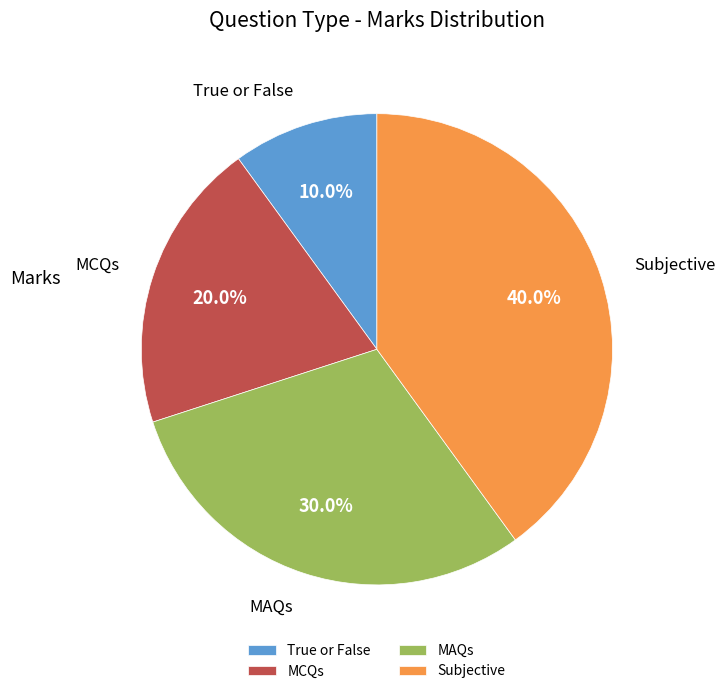

What is the total percentage of MCQs and Subjective?

60.0%